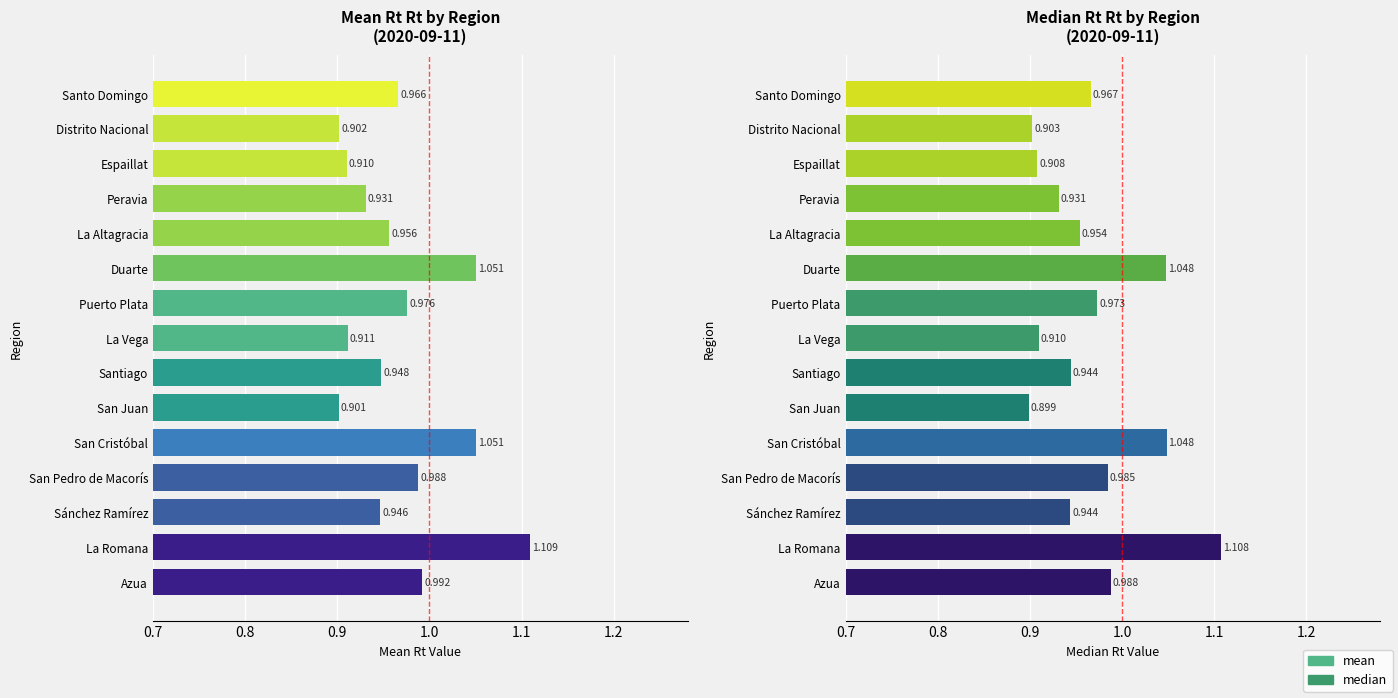

Which series changed the most between San Cristóbal and La Vega?

Mean